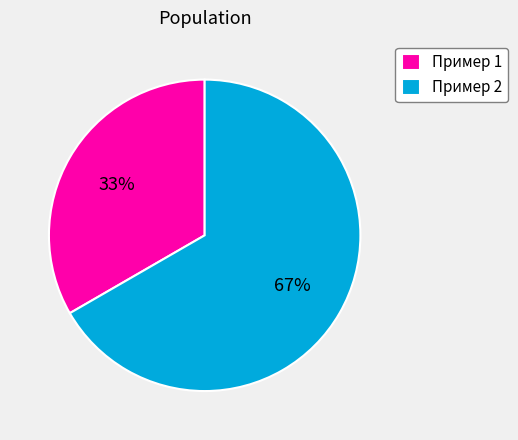

Which slice is the largest?

Пример 2